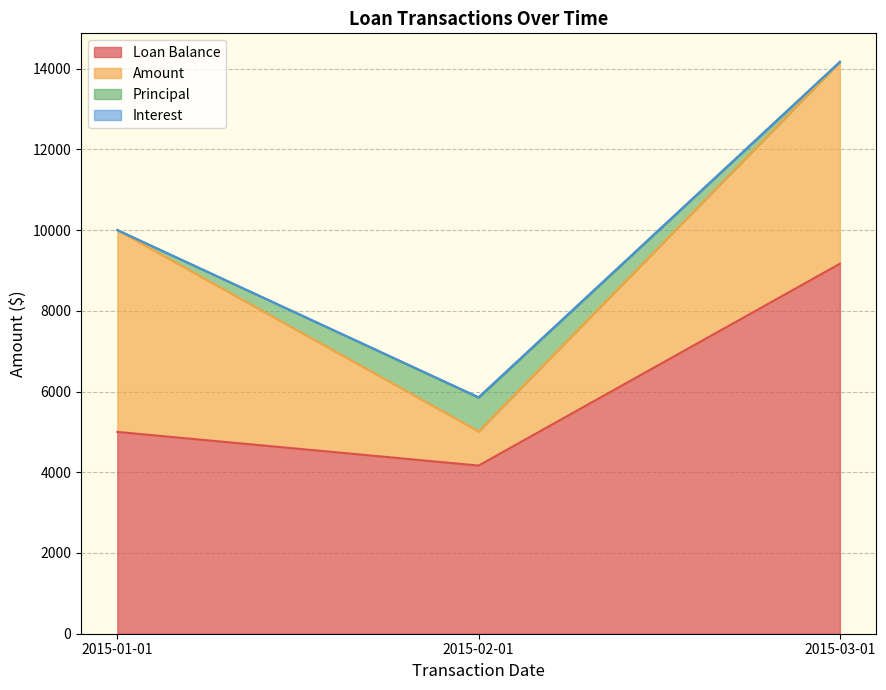

True or false: Loan Balance has a value of 6395.1 at 2015-02-01.

False